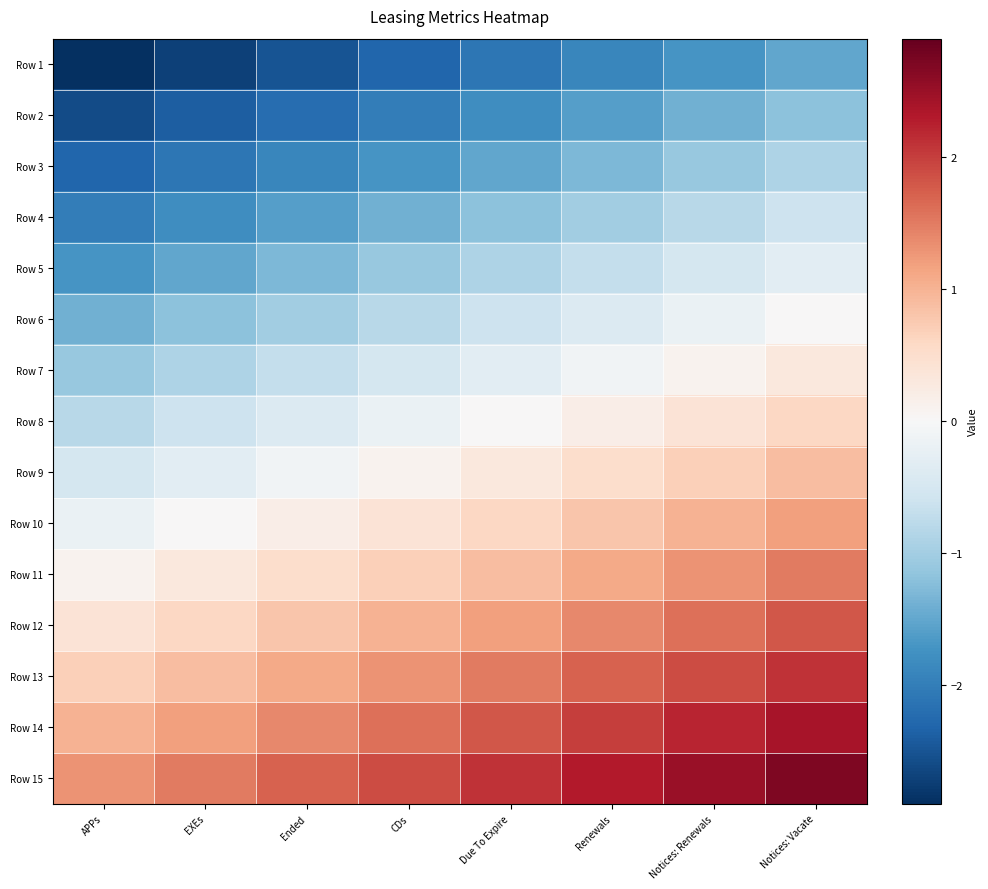

Reading left to right, what are all the values shown in this chart?

Row 1: APPs=-2.9	EXEs=-2.7	Ended=-2.5	CDs=-2.3	Due To Expire=-2.1	Renewals=-1.9	Notices: Renewals=-1.7	Notices: Vacate=-1.5
Row 2: APPs=-2.6	EXEs=-2.4	Ended=-2.2	CDs=-2.0	Due To Expire=-1.8	Renewals=-1.6	Notices: Renewals=-1.4	Notices: Vacate=-1.2
Row 3: APPs=-2.3	EXEs=-2.1	Ended=-1.9	CDs=-1.7	Due To Expire=-1.5	Renewals=-1.3	Notices: Renewals=-1.1	Notices: Vacate=-0.9
Row 4: APPs=-2.0	EXEs=-1.8	Ended=-1.6	CDs=-1.4	Due To Expire=-1.2	Renewals=-1.0	Notices: Renewals=-0.8	Notices: Vacate=-0.6
Row 5: APPs=-1.7	EXEs=-1.5	Ended=-1.3	CDs=-1.1	Due To Expire=-0.9	Renewals=-0.7	Notices: Renewals=-0.5	Notices: Vacate=-0.3
Row 6: APPs=-1.4	EXEs=-1.2	Ended=-1.0	CDs=-0.8	Due To Expire=-0.6	Renewals=-0.4	Notices: Renewals=-0.2	Notices: Vacate=0.0
Row 7: APPs=-1.1	EXEs=-0.9	Ended=-0.7	CDs=-0.5	Due To Expire=-0.3	Renewals=-0.1	Notices: Renewals=0.1	Notices: Vacate=0.3
Row 8: APPs=-0.8	EXEs=-0.6	Ended=-0.4	CDs=-0.2	Due To Expire=0.0	Renewals=0.2	Notices: Renewals=0.4	Notices: Vacate=0.6
Row 9: APPs=-0.5	EXEs=-0.3	Ended=-0.1	CDs=0.1	Due To Expire=0.3	Renewals=0.5	Notices: Renewals=0.7	Notices: Vacate=0.9
Row 10: APPs=-0.2	EXEs=-0.0	Ended=0.2	CDs=0.4	Due To Expire=0.6	Renewals=0.8	Notices: Renewals=1.0	Notices: Vacate=1.2
Row 11: APPs=0.1	EXEs=0.3	Ended=0.5	CDs=0.7	Due To Expire=0.9	Renewals=1.1	Notices: Renewals=1.3	Notices: Vacate=1.5
Row 12: APPs=0.4	EXEs=0.6	Ended=0.8	CDs=1.0	Due To Expire=1.2	Renewals=1.4	Notices: Renewals=1.6	Notices: Vacate=1.8
Row 13: APPs=0.7	EXEs=0.9	Ended=1.1	CDs=1.3	Due To Expire=1.5	Renewals=1.7	Notices: Renewals=1.9	Notices: Vacate=2.1
Row 14: APPs=1.0	EXEs=1.2	Ended=1.4	CDs=1.6	Due To Expire=1.8	Renewals=2.0	Notices: Renewals=2.2	Notices: Vacate=2.4
Row 15: APPs=1.3	EXEs=1.5	Ended=1.7	CDs=1.9	Due To Expire=2.1	Renewals=2.3	Notices: Renewals=2.5	Notices: Vacate=2.7